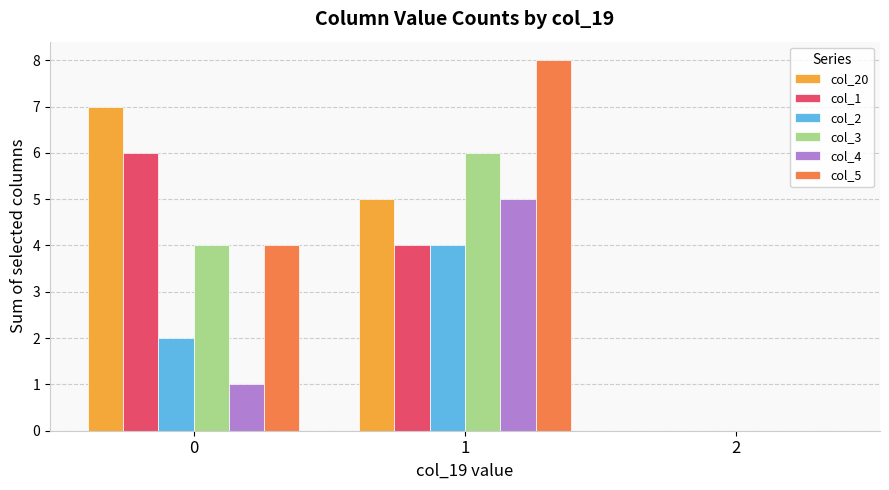

What is the greatest value displayed?

8